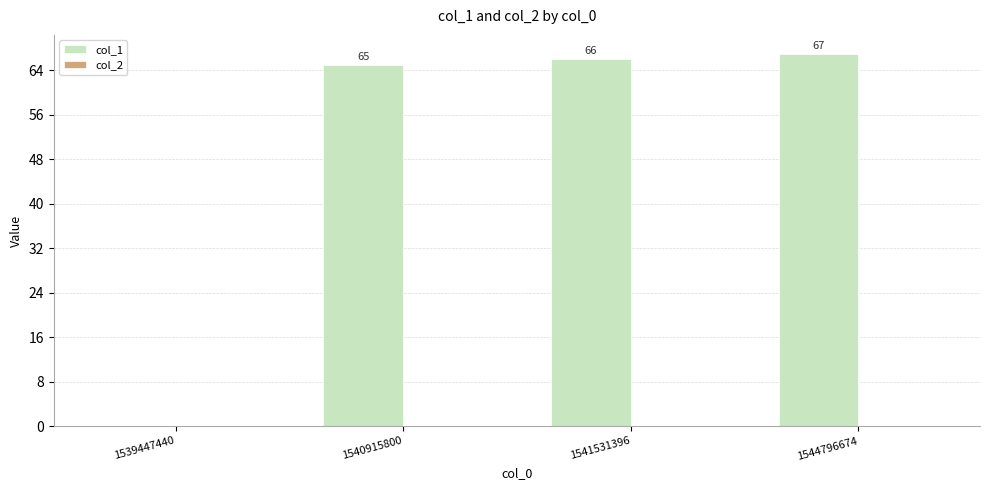

Read the value at 1540915800.

65